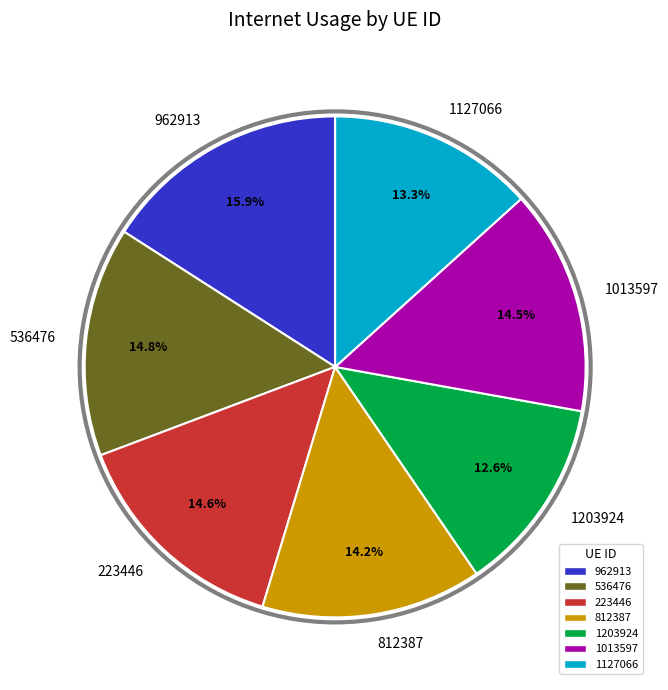

True or false: 536476 accounts for 15% of the total.

True